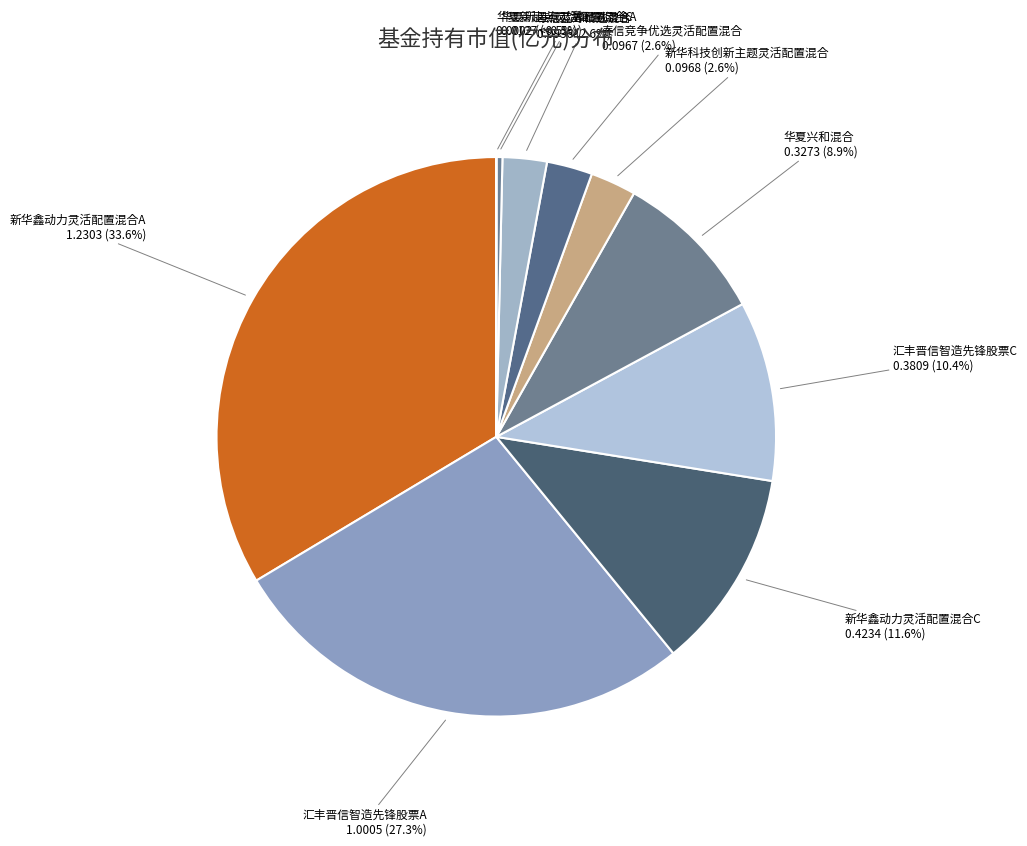

Is it true that 新华鑫动力灵活配置混合A is 25% of the pie?

False